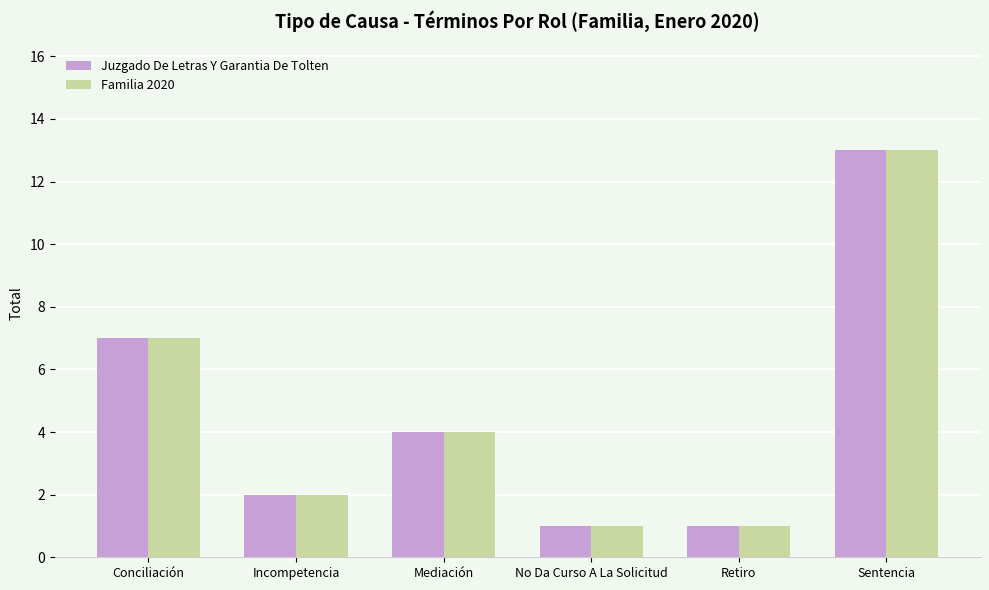

At which label does Juzgado De Letras Y Garantia De Tolten first exceed 4?

Conciliación